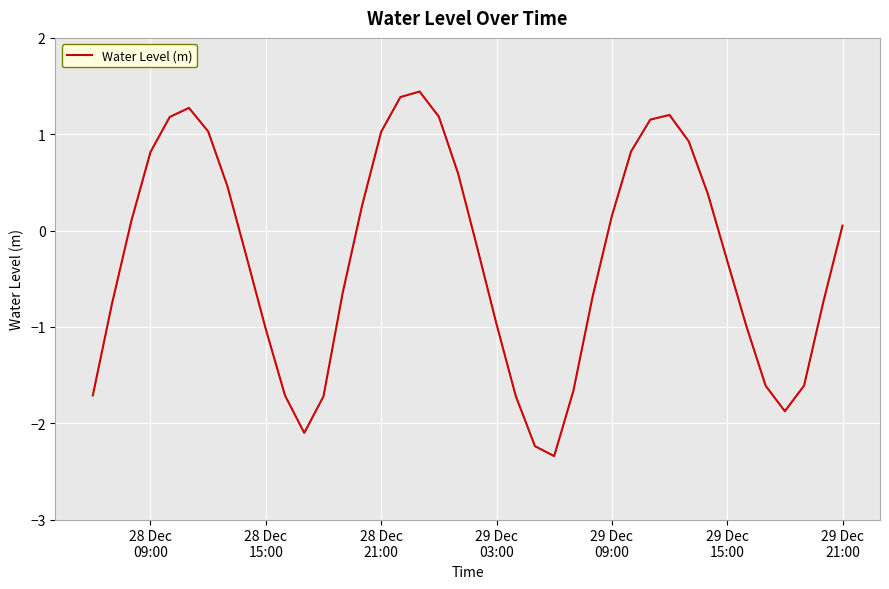

True or false: there are more than 1 points higher than both neighbors.

True